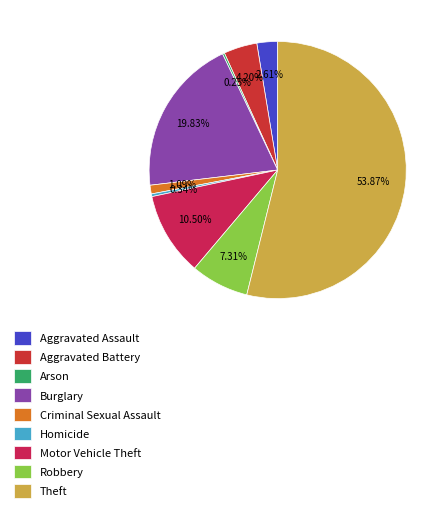

What is the largest slice in the pie chart?

Theft